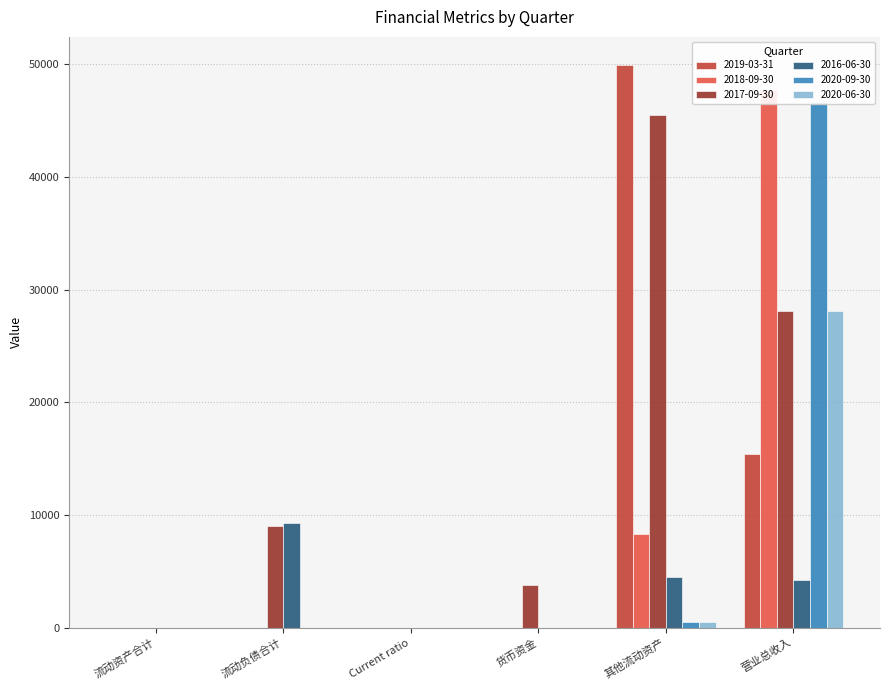

True or false: 2020-06-30 has a value of 8.8 at 流动资产合计.

True